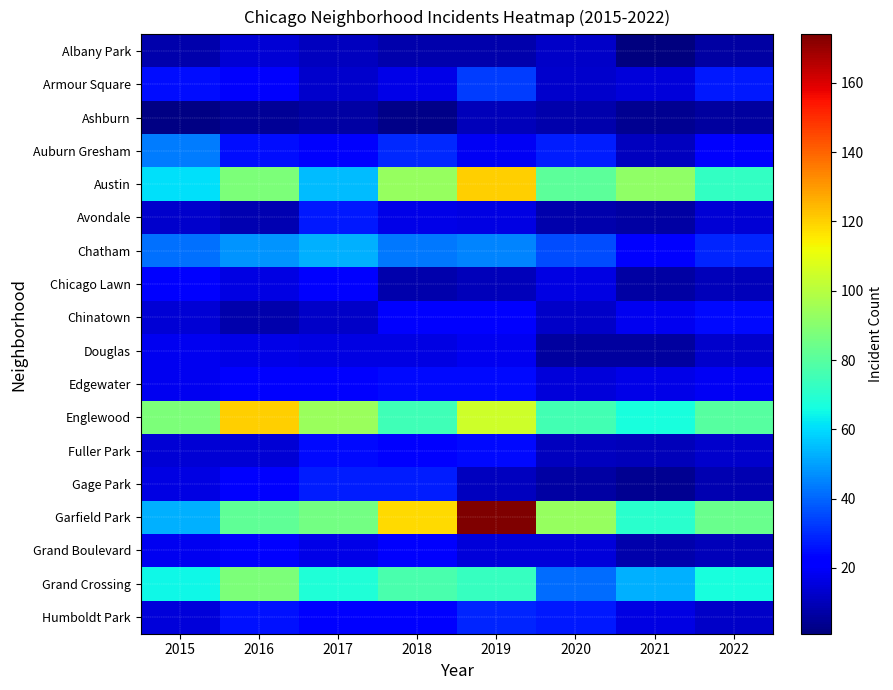

Which has a higher value, 2022 or 2019?

2019